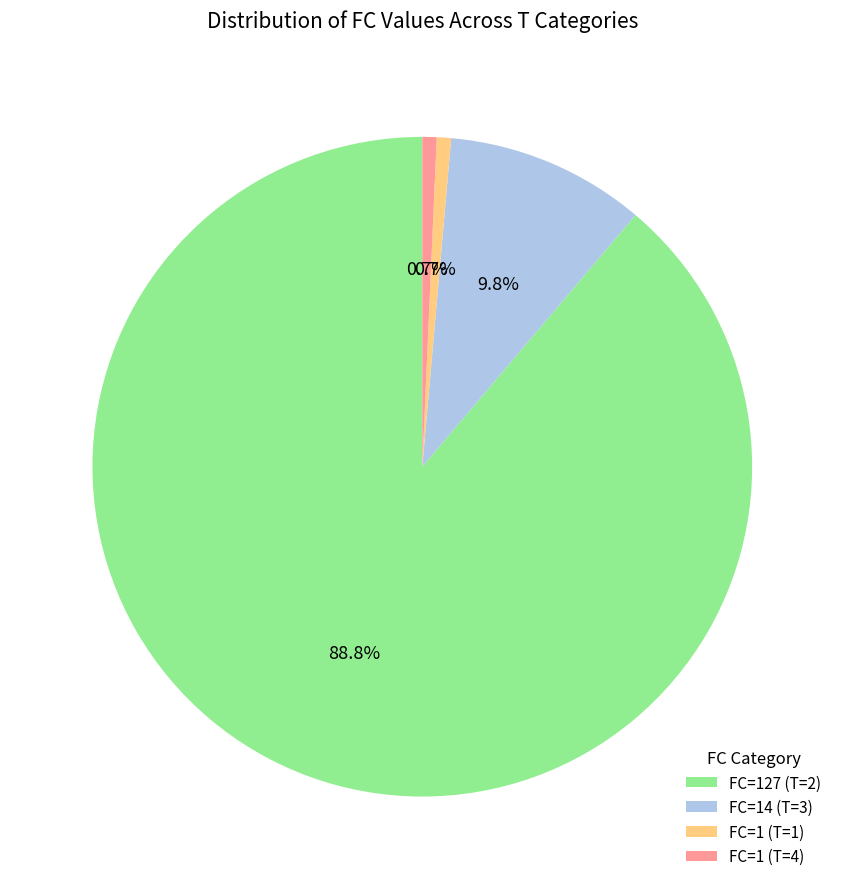

Which slice represents more than half of the pie?

FC=127 (T=2)